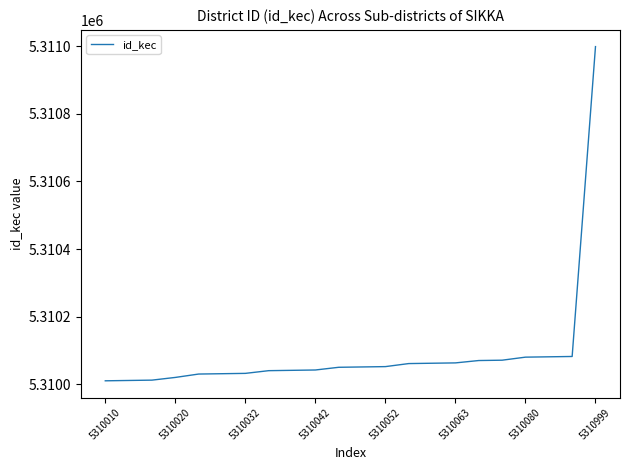

What is the minimum value shown in the chart?

5310010